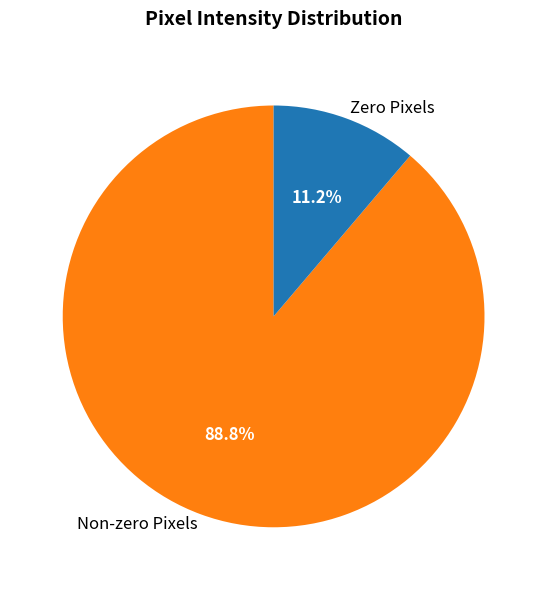

How many segments does this pie chart have?

2